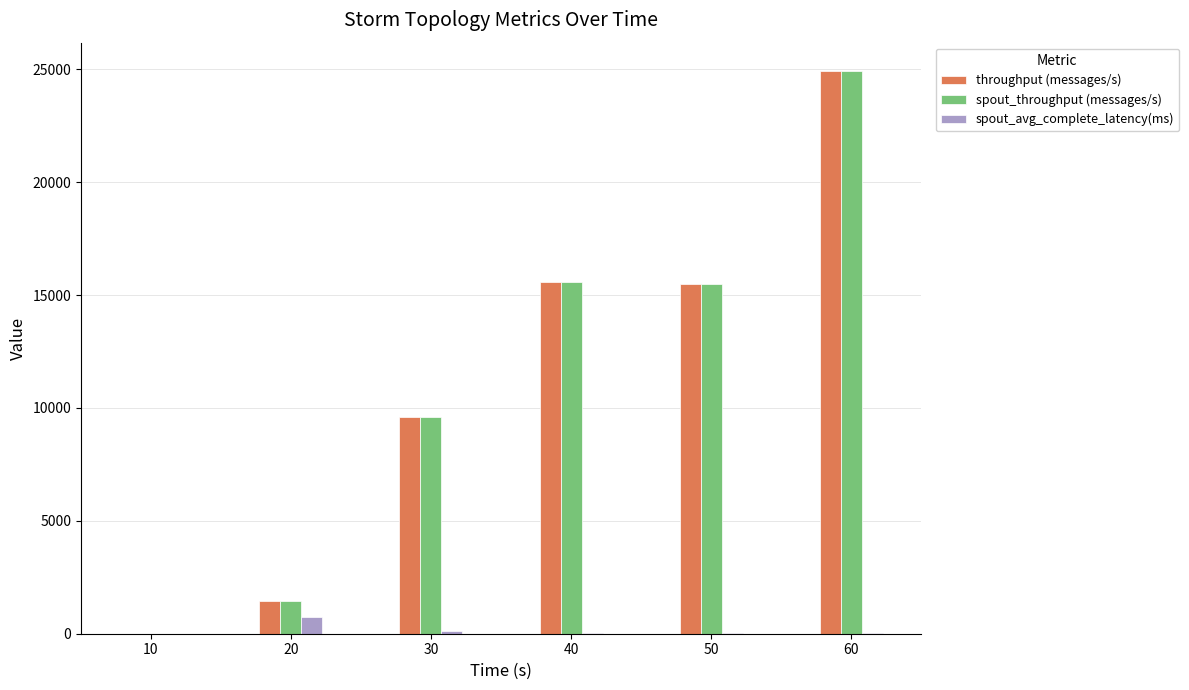

What is the sum of all throughput (messages/s) values?

66995.0